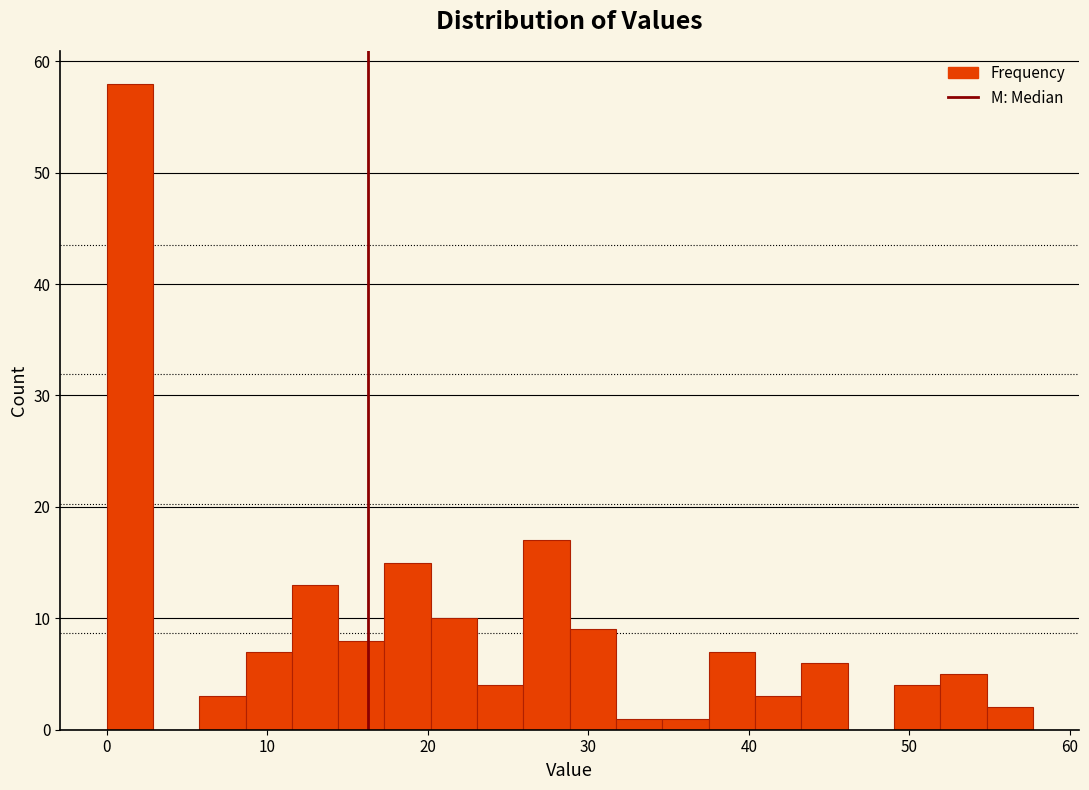

Around what value on the x-axis is the tallest bar? Give the approximate position of its centre, as read against the axis.

1